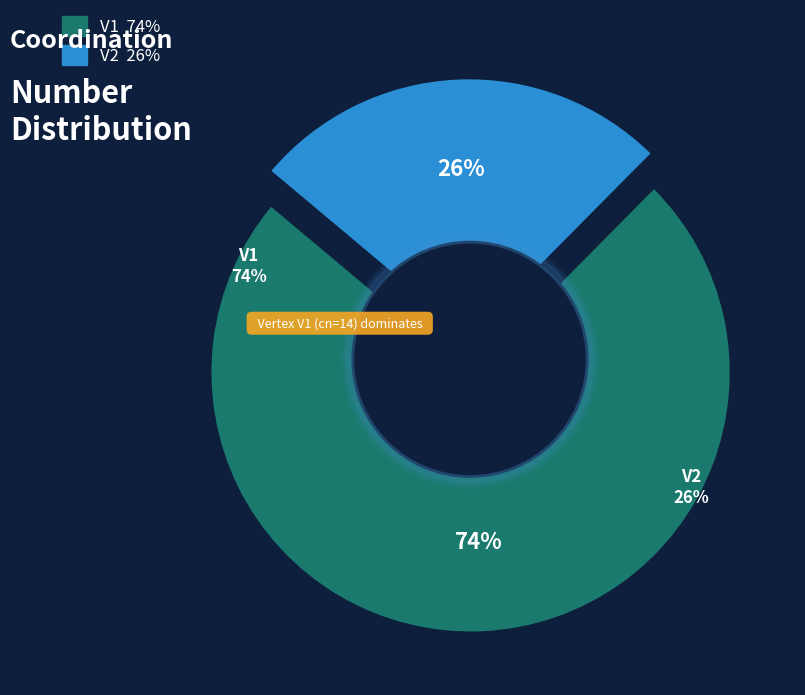

The V2 slice represents 26% of the pie. True or false?

True